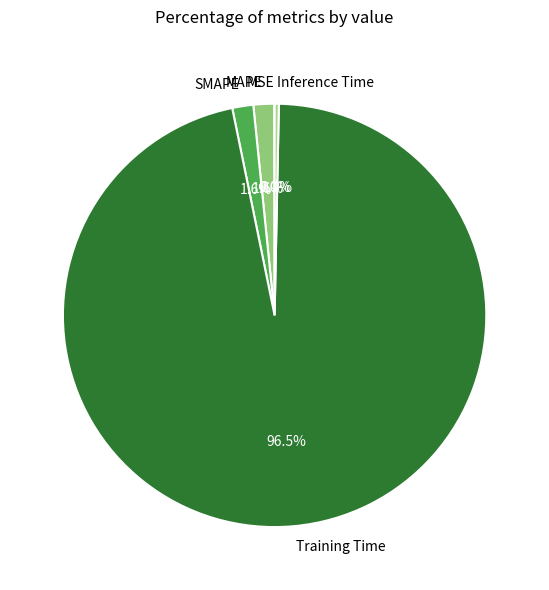

What is the largest slice in the pie chart?

Training Time